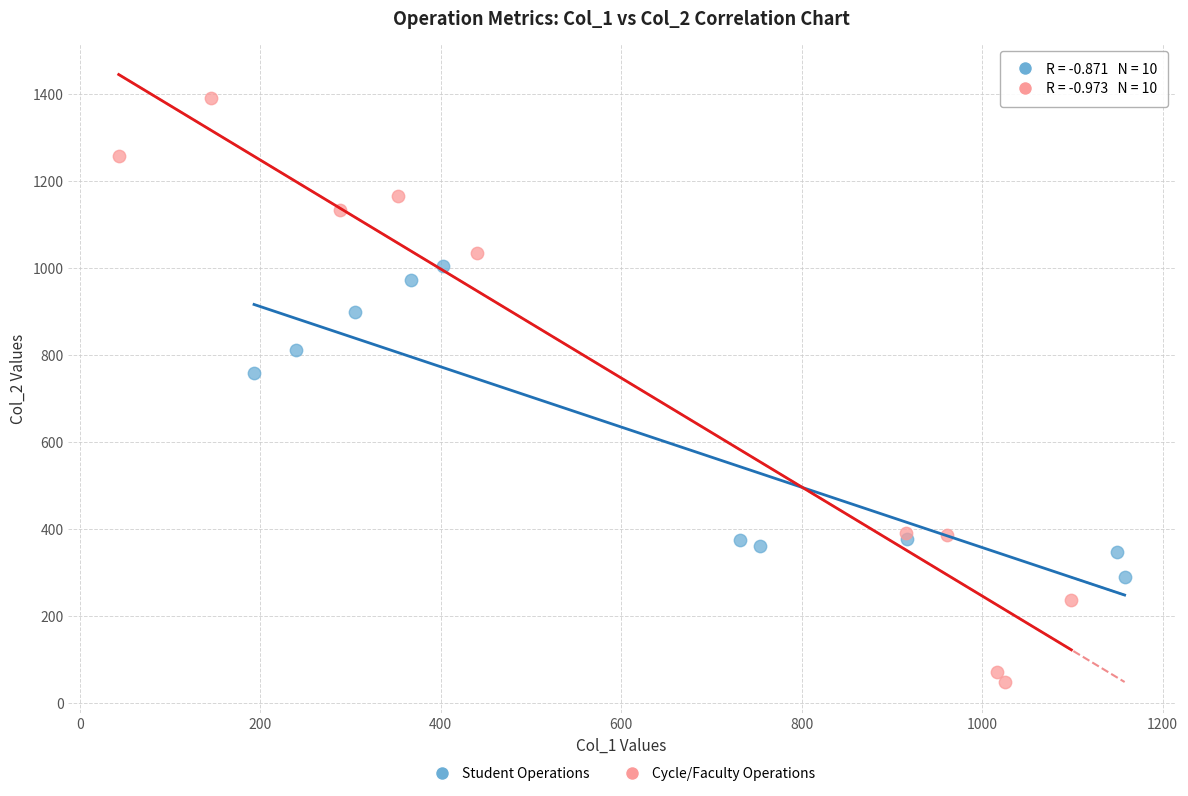

Which series has the largest Y range (max minus min)?

Cycle/Faculty Operations